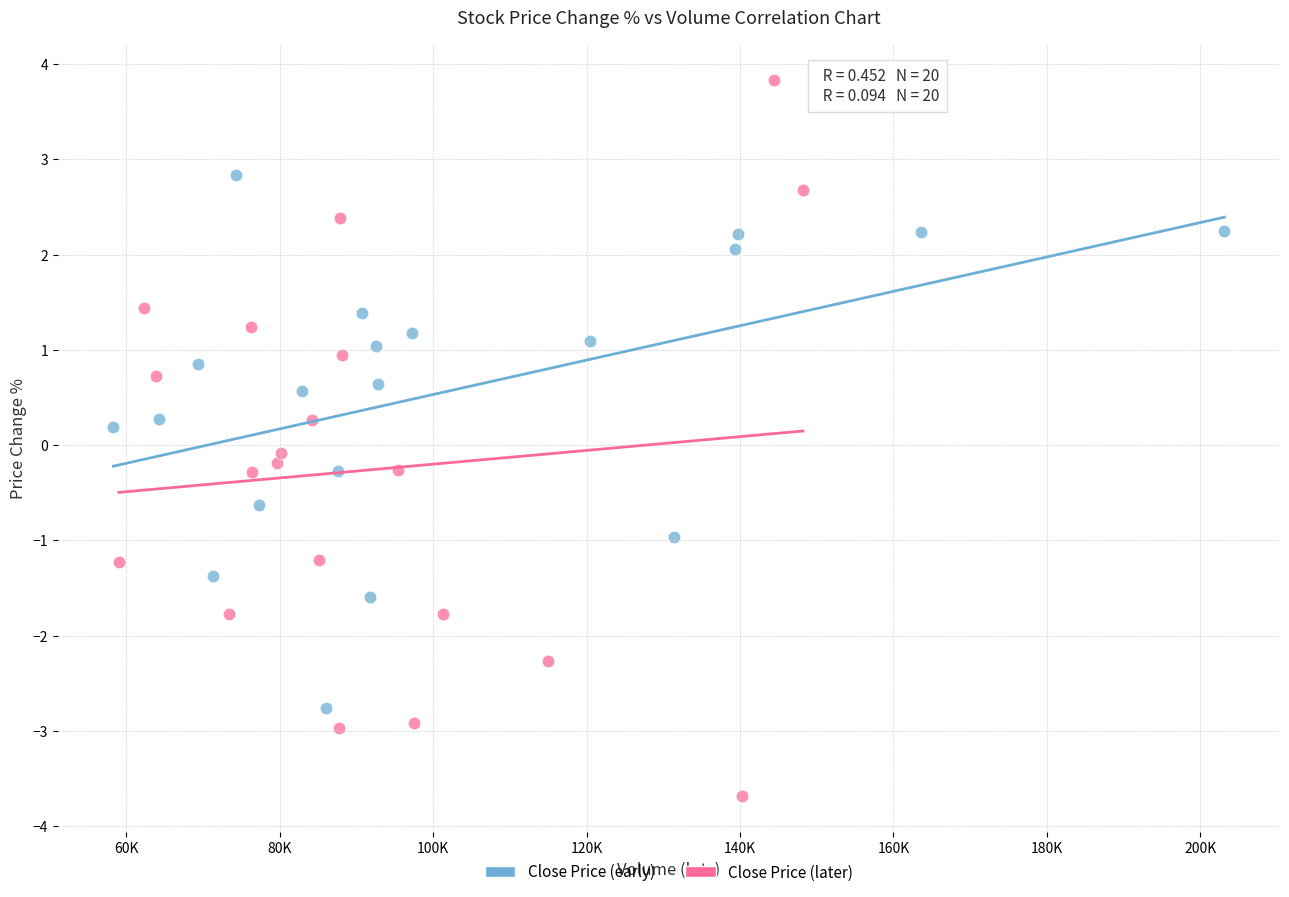

What are all the series names shown in the legend?

Close Price (early), Close Price (later)